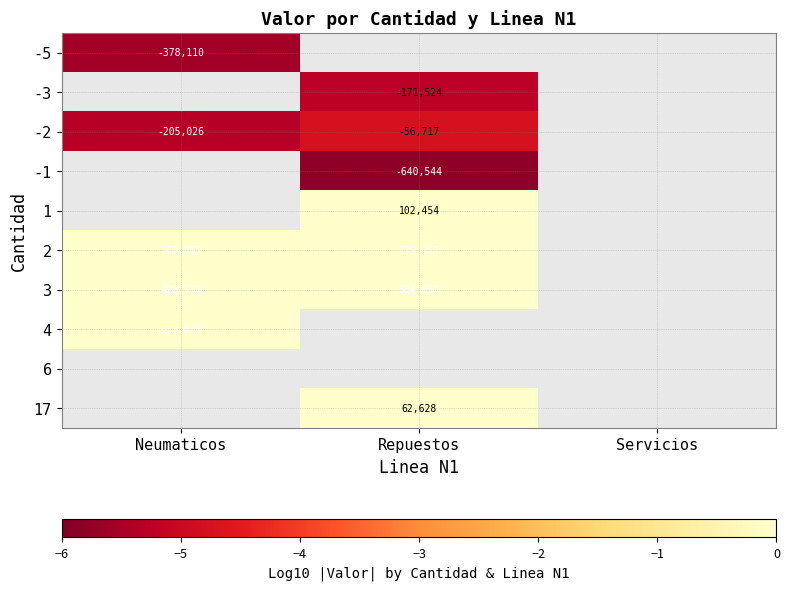

At which label does 1 first exceed 5?

Repuestos